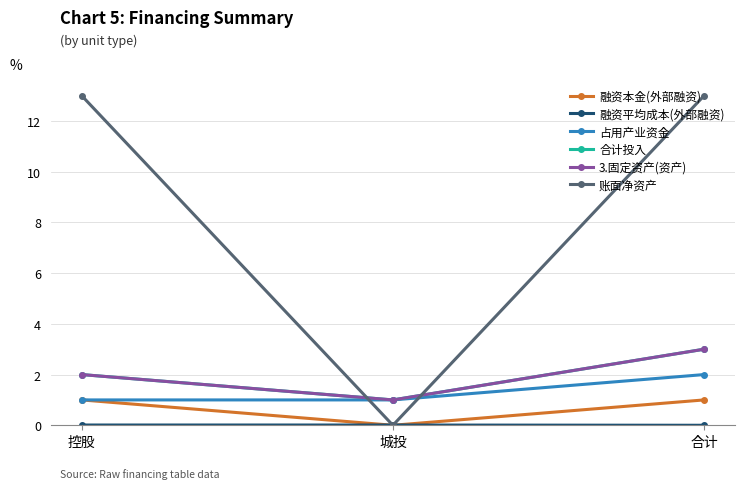

Is it true that 融资本金(外部融资) equals -0.4 at 城投?

False